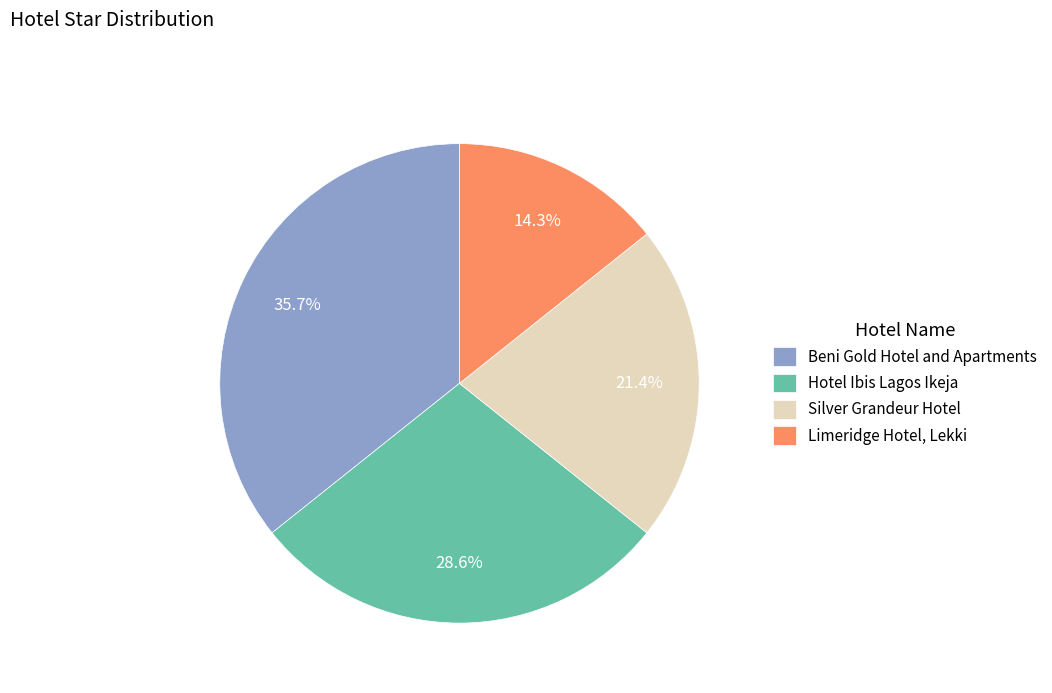

How many segments does this pie chart have?

4